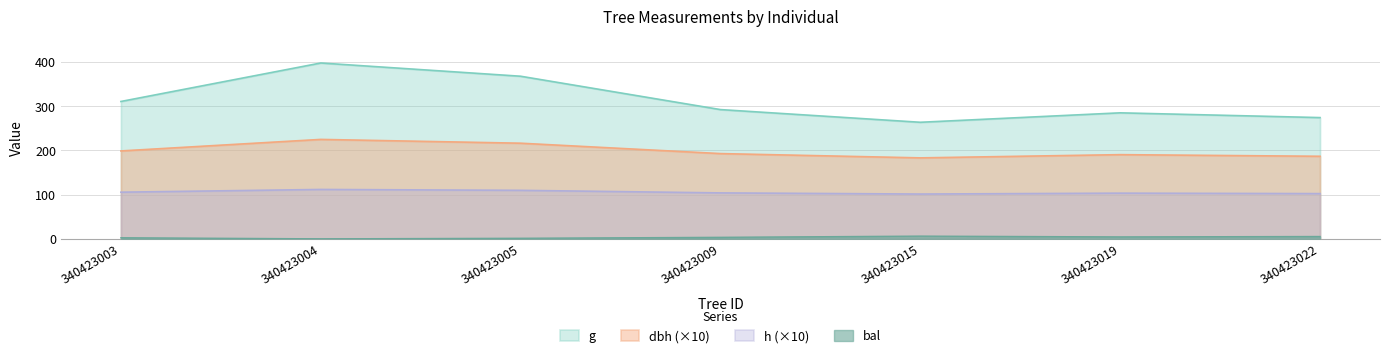

Which series changed the most between 340423004 and 340423005?

g